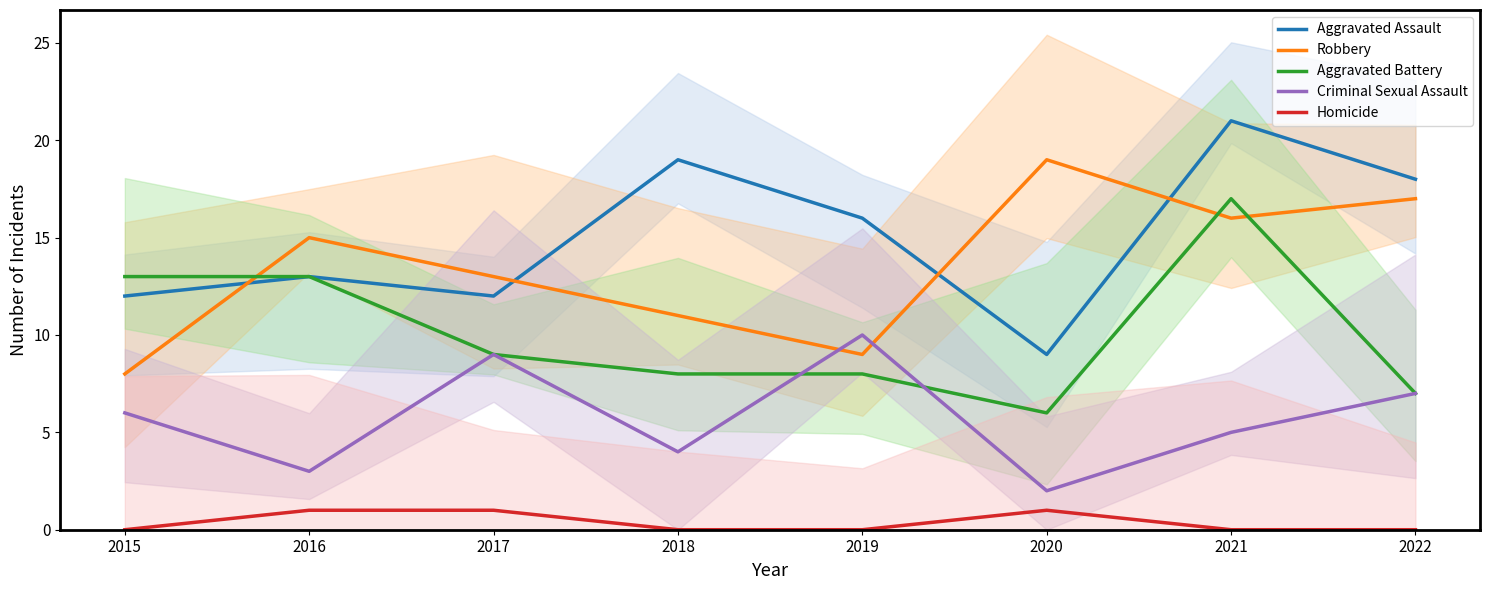

Where is the first local maximum for Criminal Sexual Assault?

2017